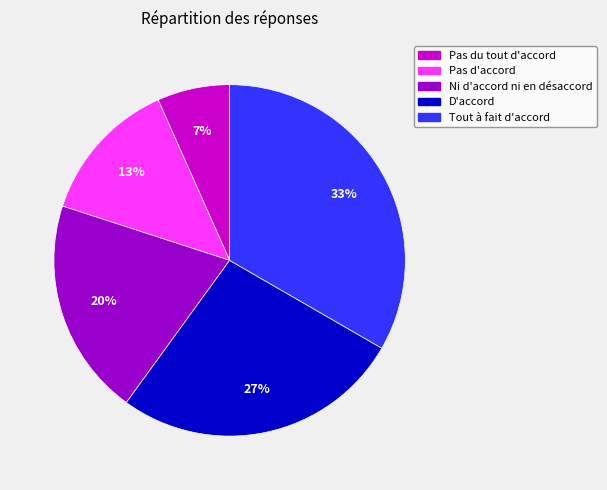

How many slices are in this pie chart?

5